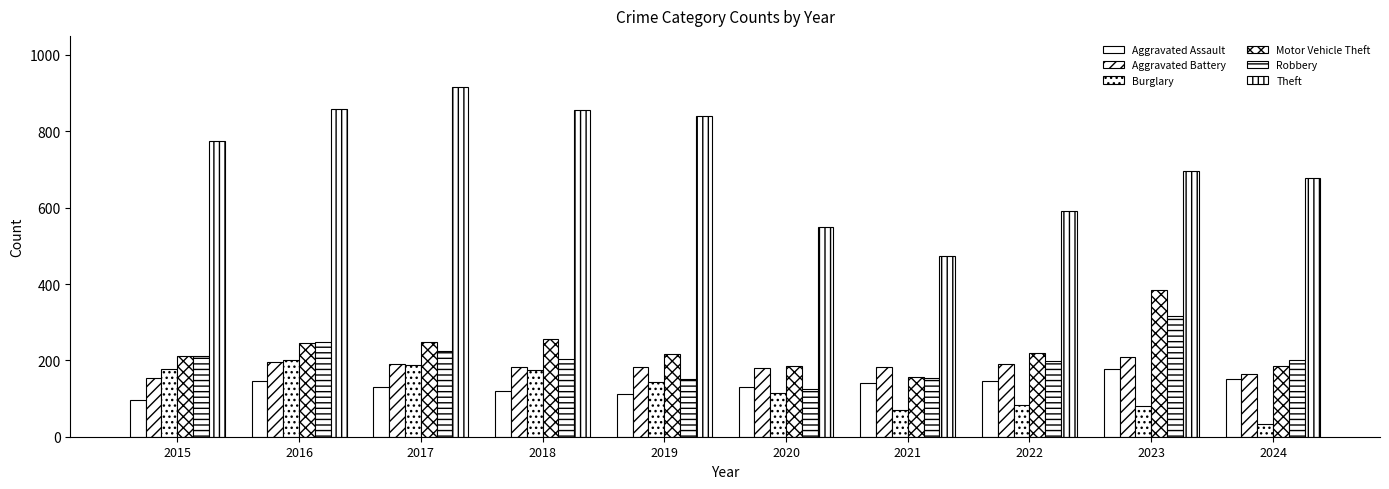

Does the chart contain stacked bars?

No